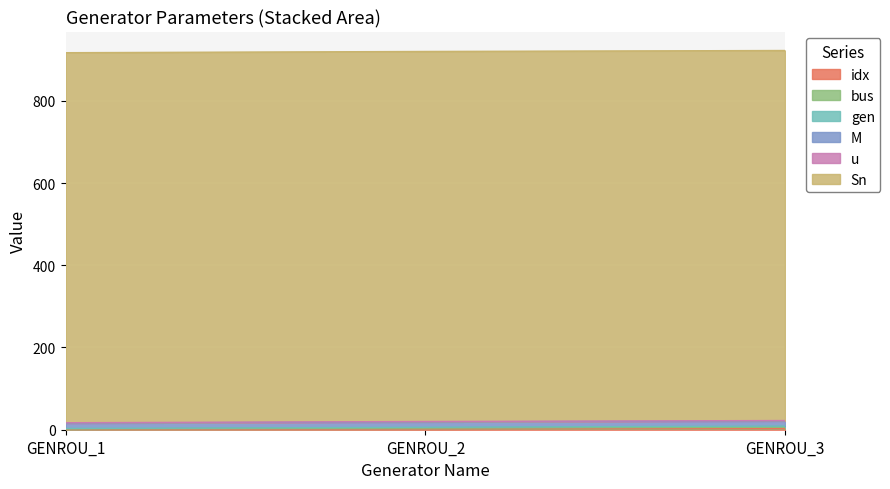

Which series changed the most between GENROU_2 and GENROU_3?

gen